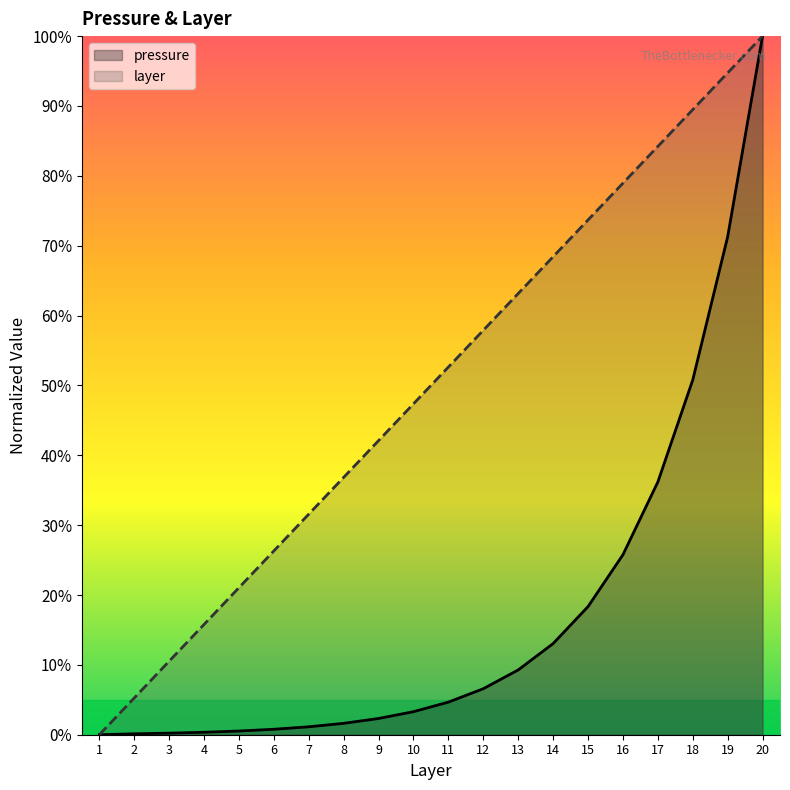

True or false: pressure and layer intersect in this chart.

False